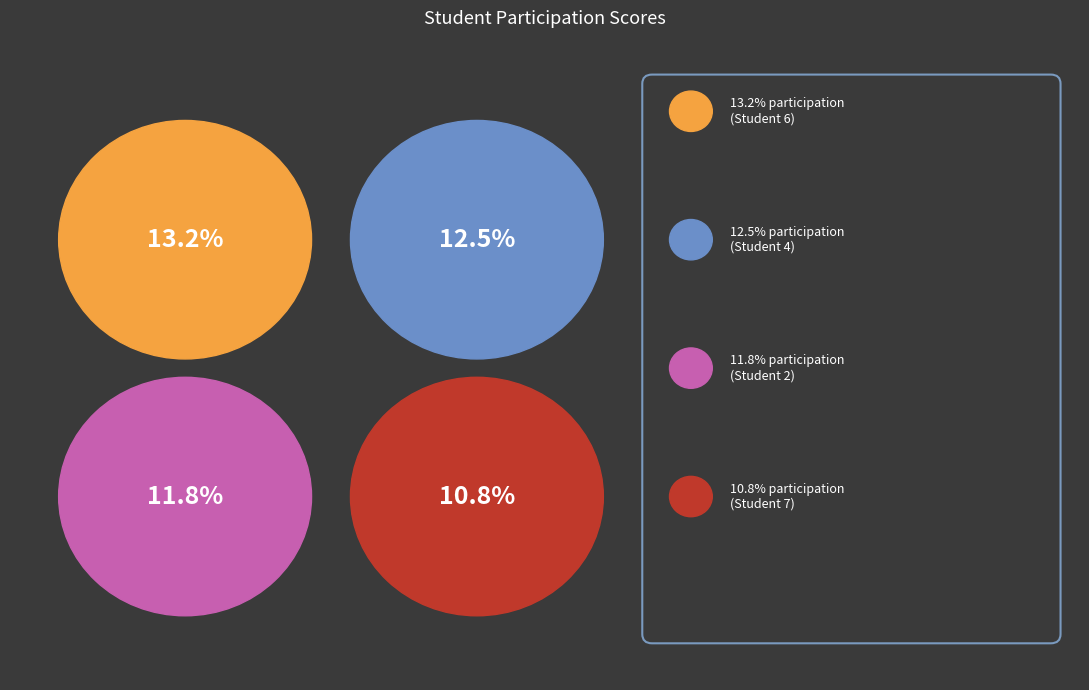

Which slice is the largest?

6